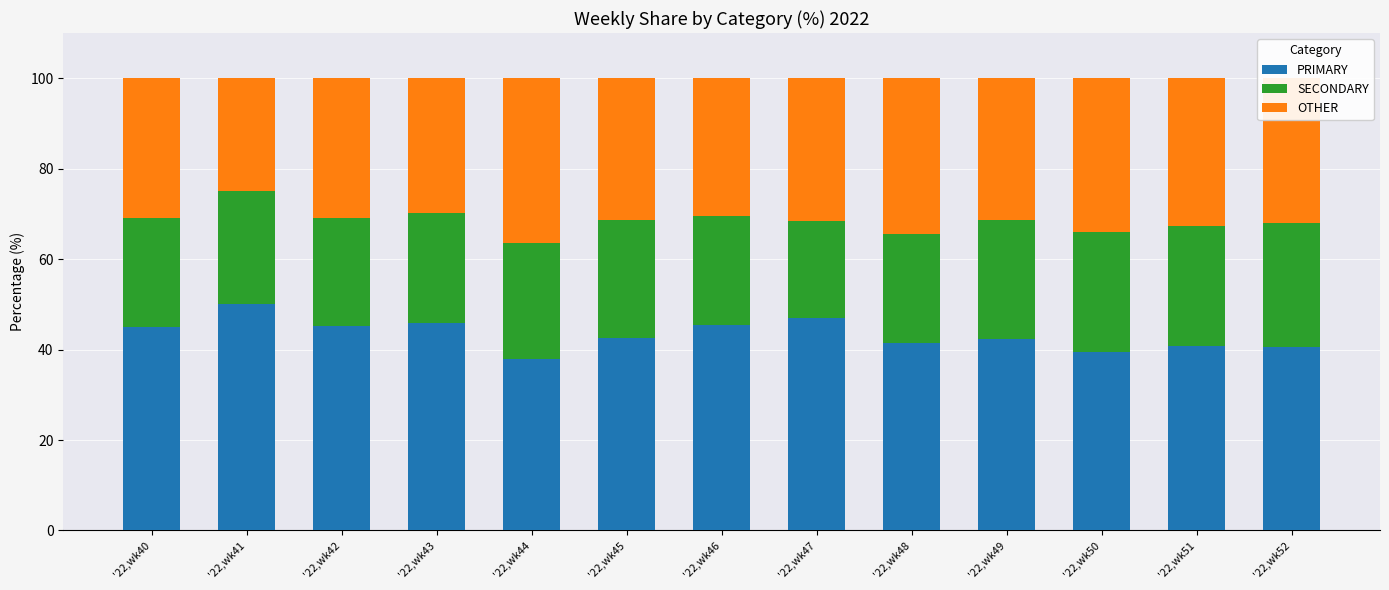

Are the bars grouped side by side (vs. stacked)?

No